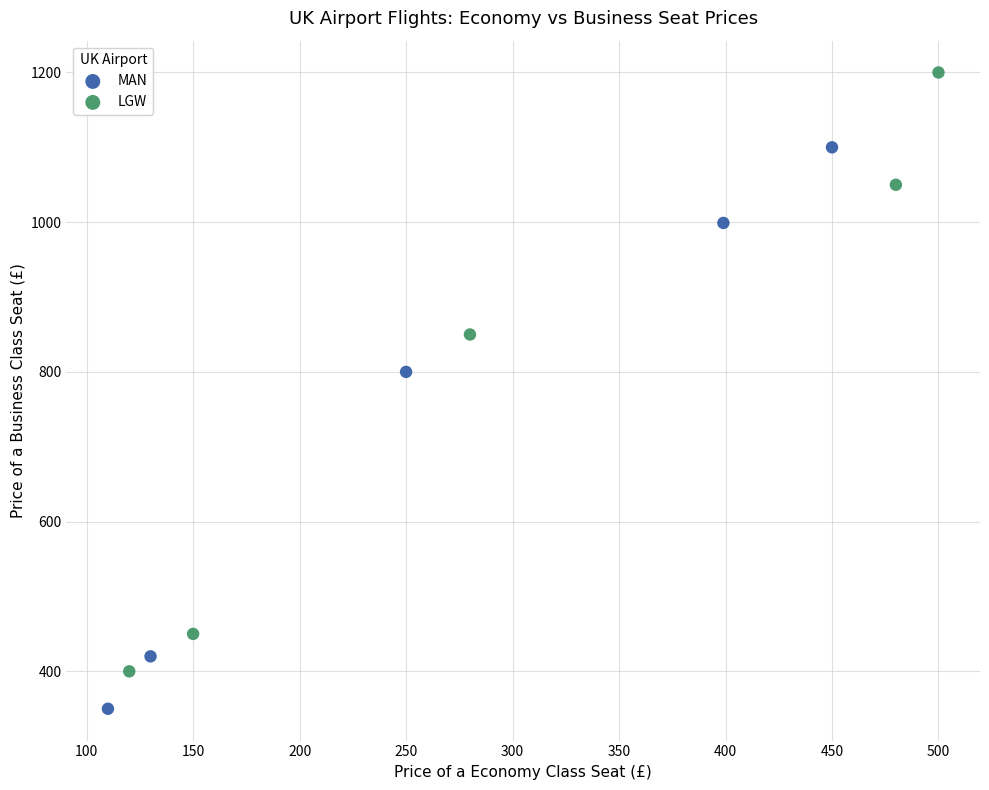

Which series reaches the minimum Y coordinate?

MAN